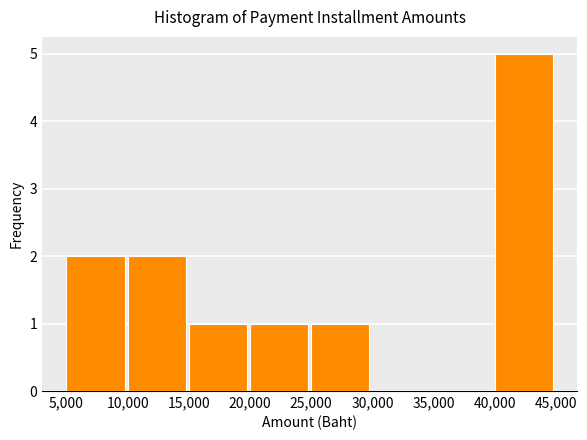

Reading left to right, transcribe this chart: for each bar, give the range it covers on the x-axis and its height. The values are not printed on the chart, so give them approximately, as read against the axis.

5,000 to 10,000: 2
10,000 to 15,000: 2
15,000 to 20,000: 1
20,000 to 25,000: 1
25,000 to 30,000: 1
30,000 to 35,000: 0
35,000 to 40,000: 0
40,000 to 45,000: 5